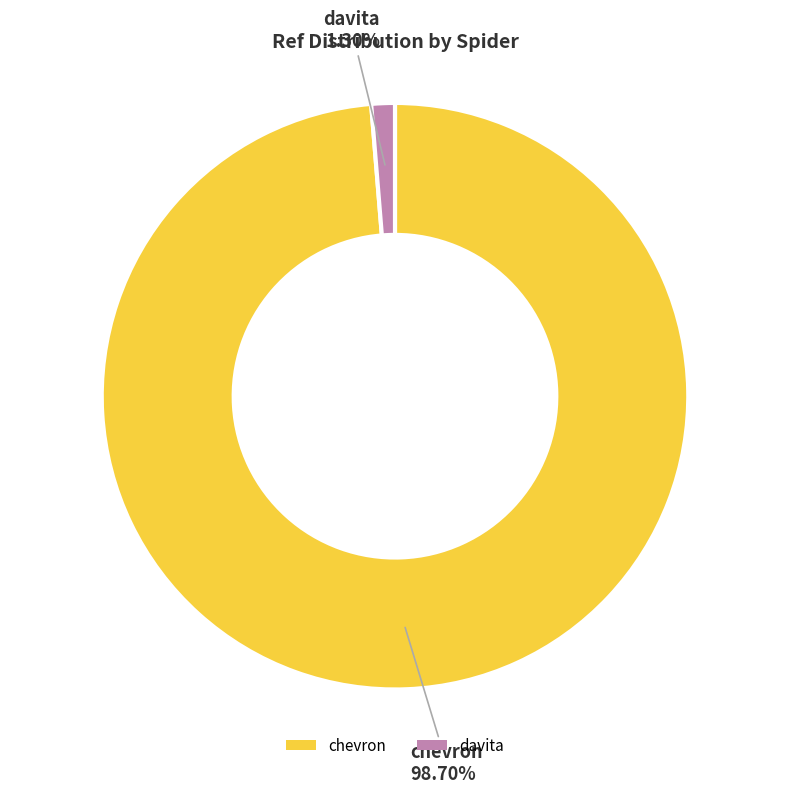

To the nearest percent, what is the difference between the largest and smallest slice percentages?

97%